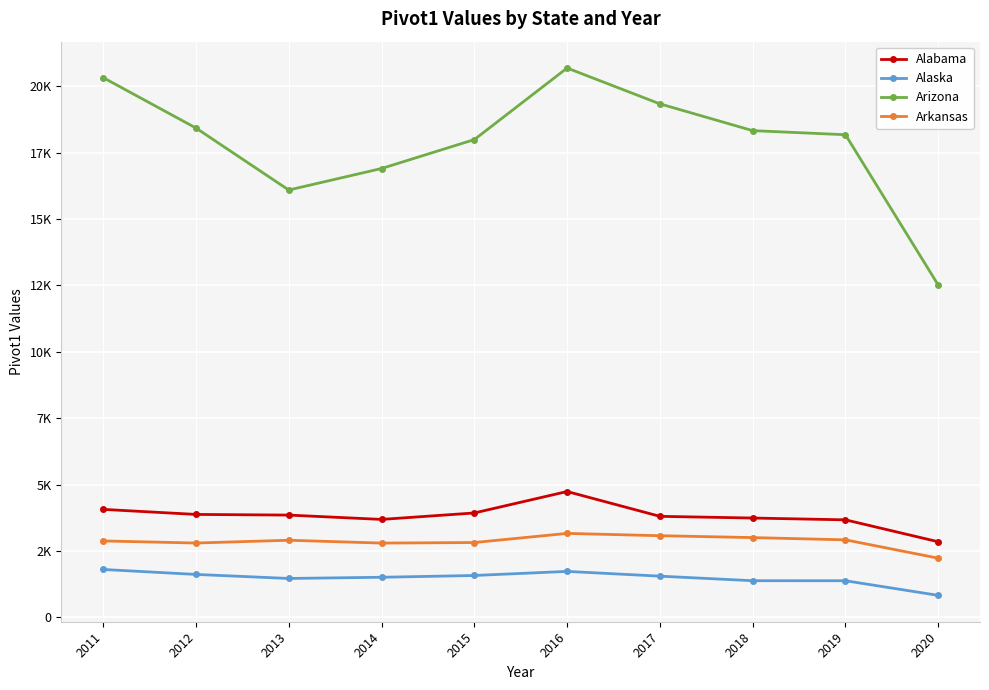

Is this an area chart (filled region under the line)?

No